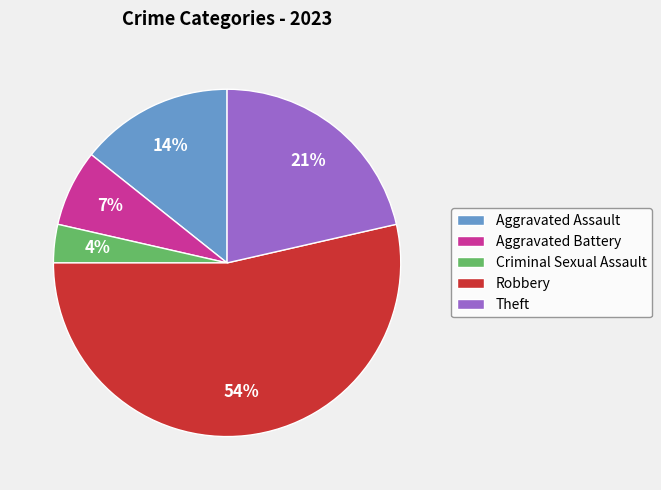

What percentage is the Criminal Sexual Assault slice, to the nearest percent?

4%